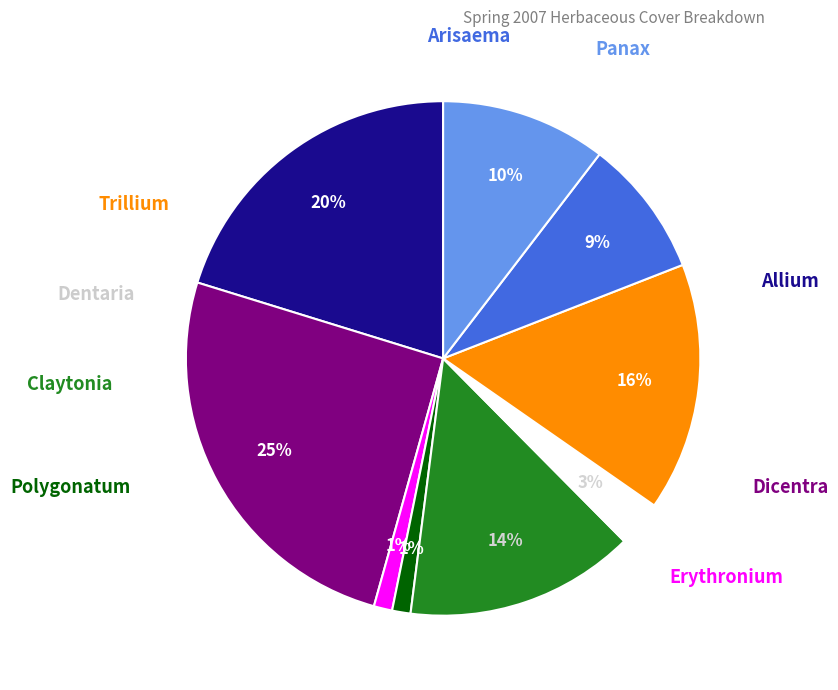

Is there a majority slice in this chart?

No